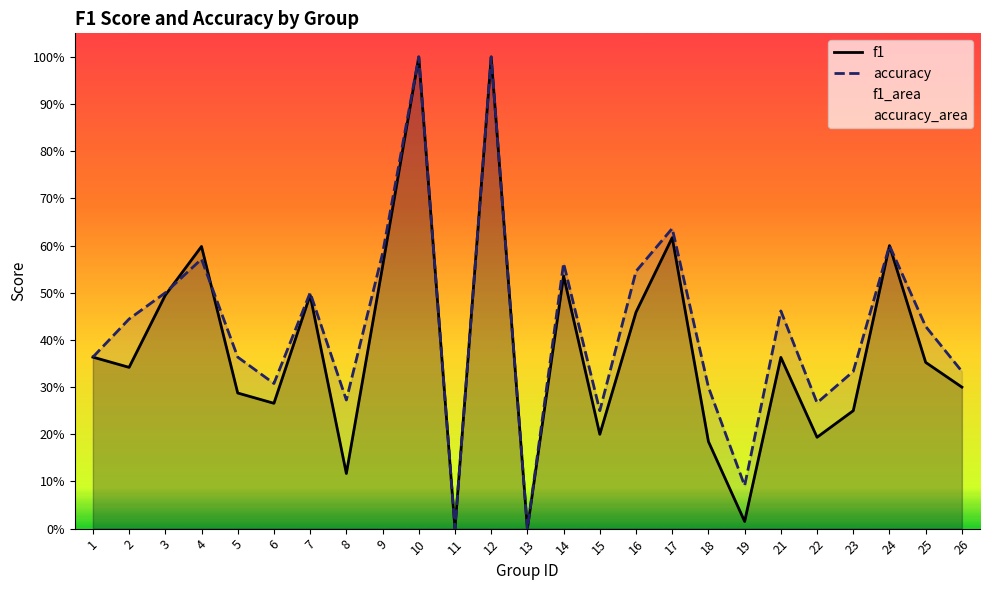

Which series has the largest total across all categories?

accuracy